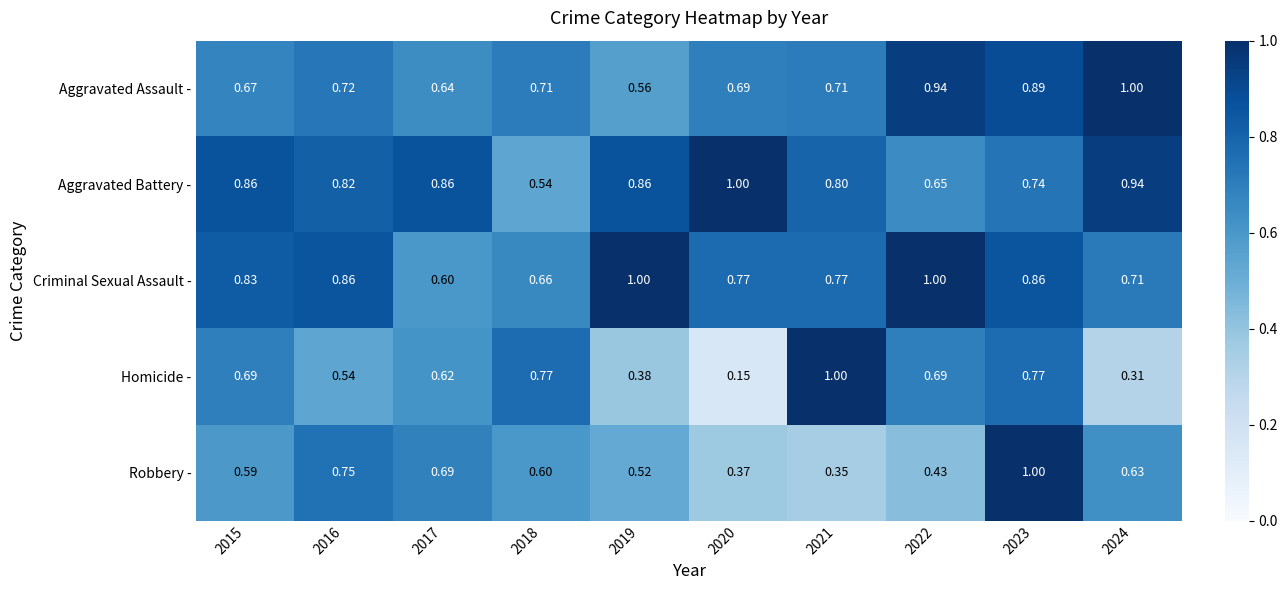

Rank the series at 2018 from highest to lowest value.

Homicide -, Aggravated Assault -, Criminal Sexual Assault -, Robbery -, Aggravated Battery -